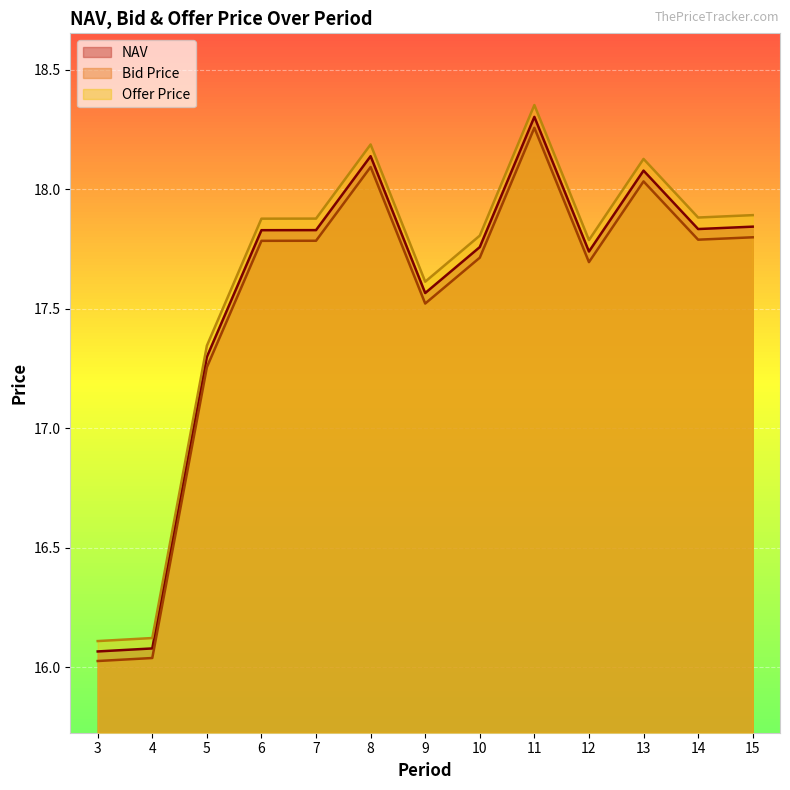

In NAV, how many points are lower than both neighbors (excluding endpoints)?

3